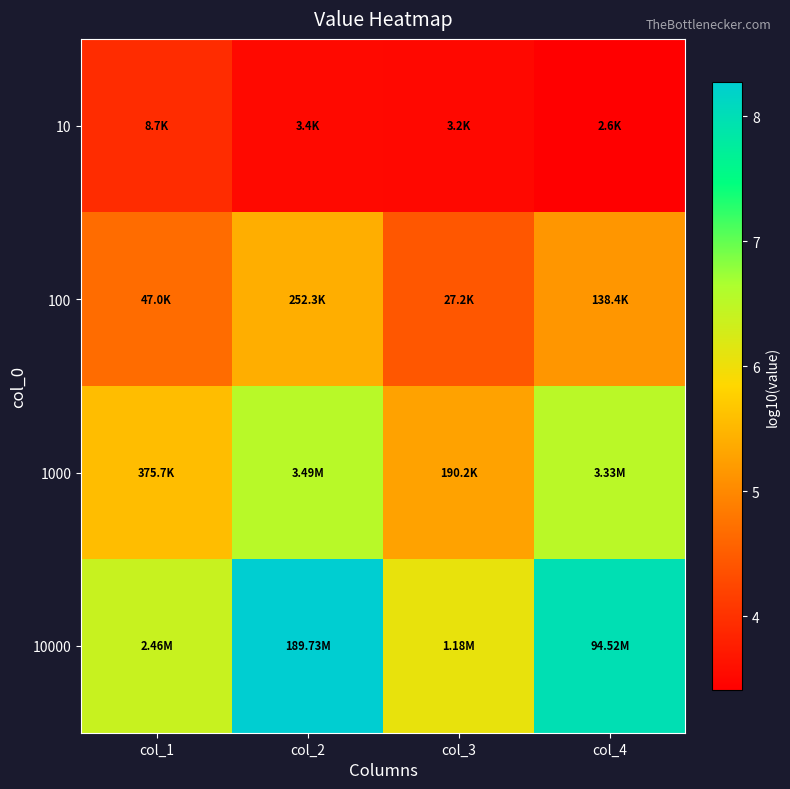

Between col_2 and col_3, which series saw the biggest shift?

10000